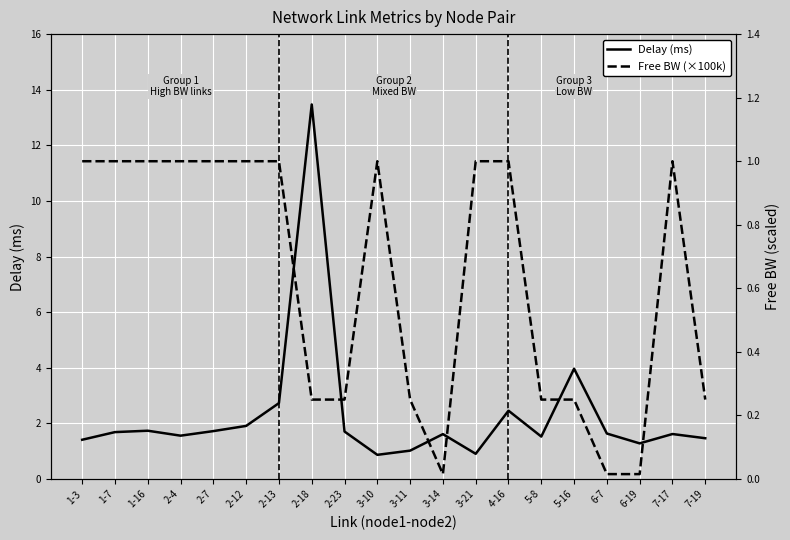

List the labels in order of Free BW (×100k) value, largest first.

2-4, 2-7, 1-3, 1-16, 3-10, 1-7, 2-12, 2-13, 3-21, 4-16, 7-17, 2-23, 2-18, 3-11, 5-8, 5-16, 7-19, 3-14, 6-7, 6-19